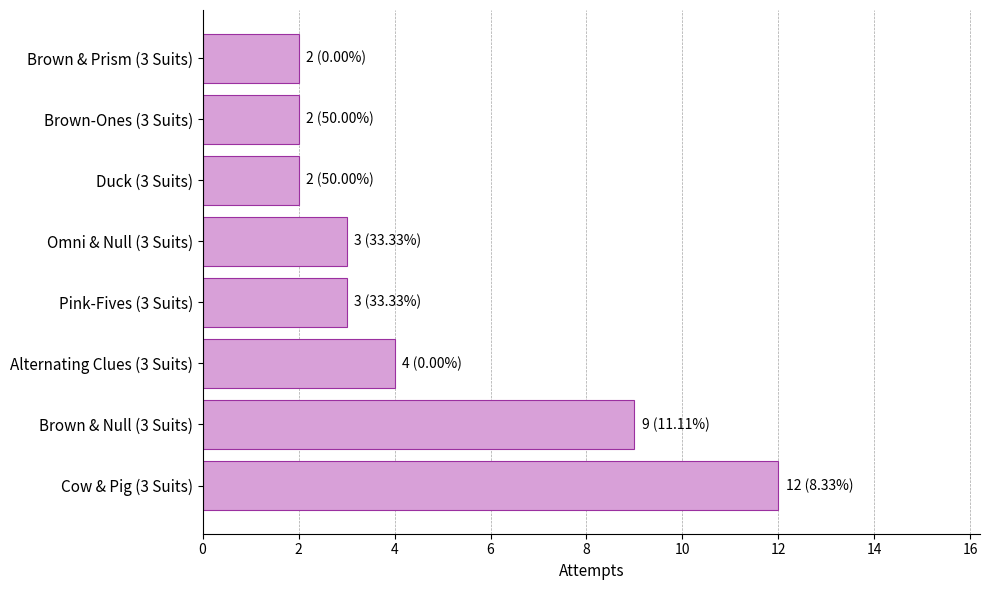

What is the average value?

5